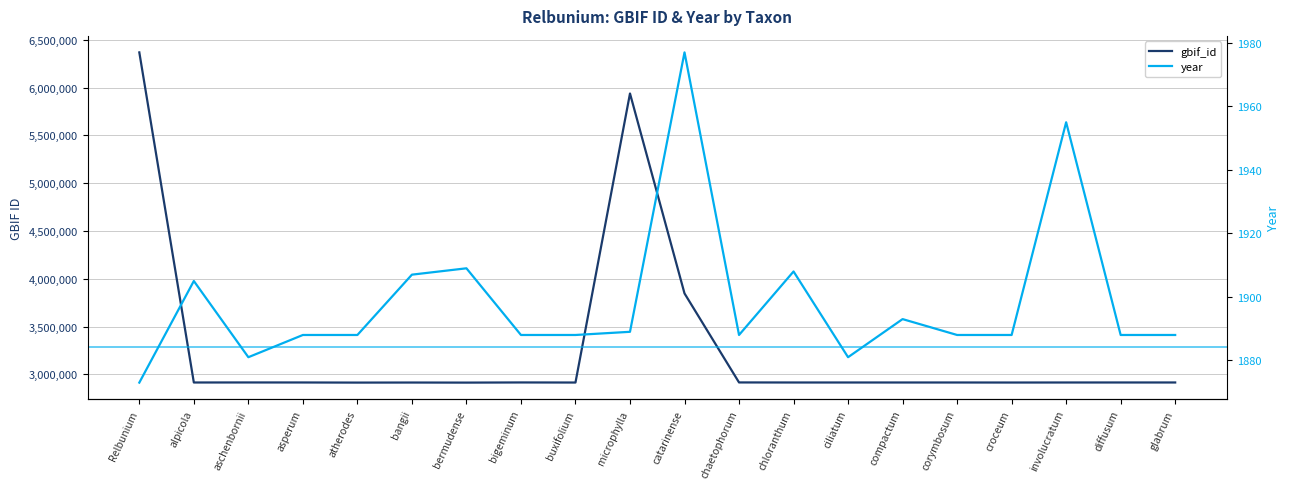

Reading left to right, list all the values displayed in this chart.

gbif_id: 6367718	2914631	2915009	2914777	2913584	2914223	2913444	2915069	2914260	5937897	3846463	2915206	2914614	2914636	2914627	2914615	2914243	2914617	2914779	2914775
year: 1873	1905	1881	1888	1888	1907	1909	1888	1888	1889	1977	1888	1908	1881	1893	1888	1888	1955	1888	1888